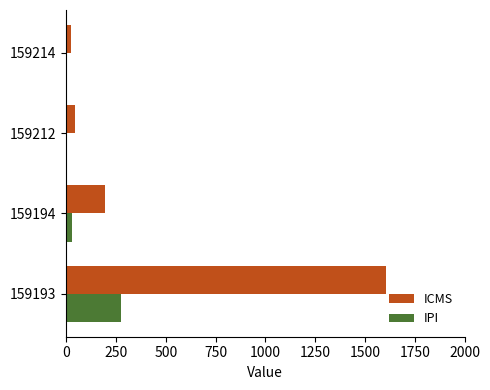

What is the sum of all ICMS values?

1867.4